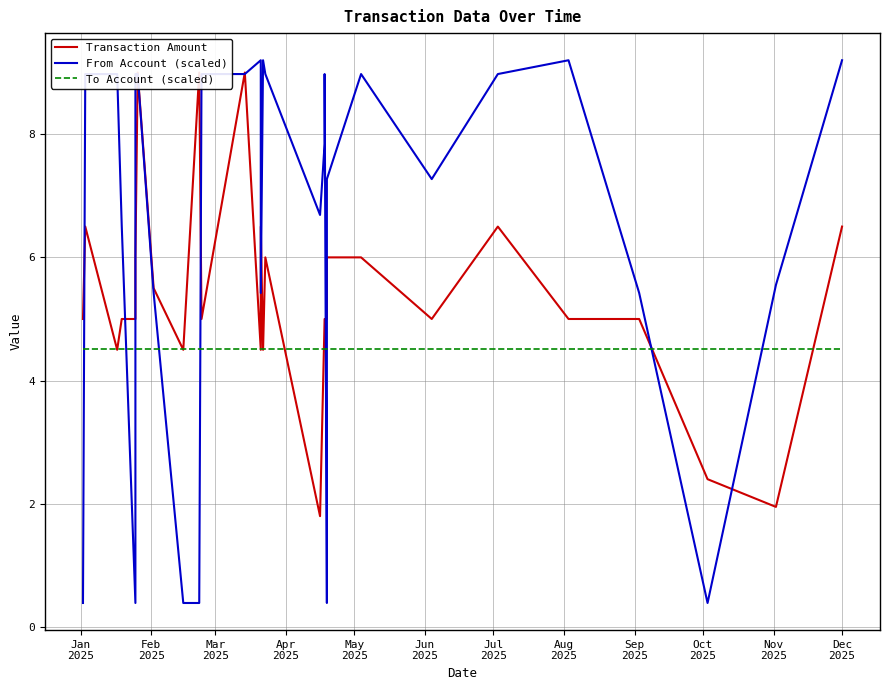

Which series has the largest range (max minus min)?

From Account (scaled)